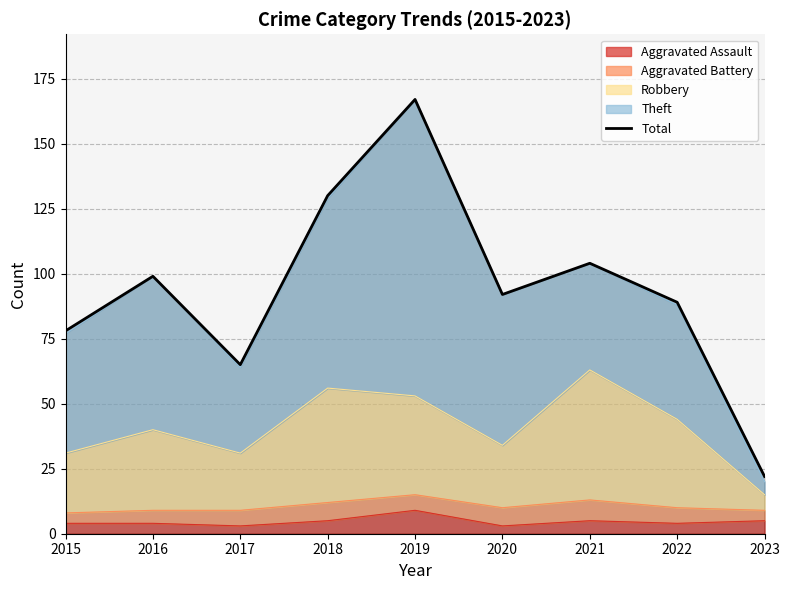

List the labels in order of value, smallest first.

2023, 2017, 2015, 2022, 2020, 2016, 2021, 2018, 2019